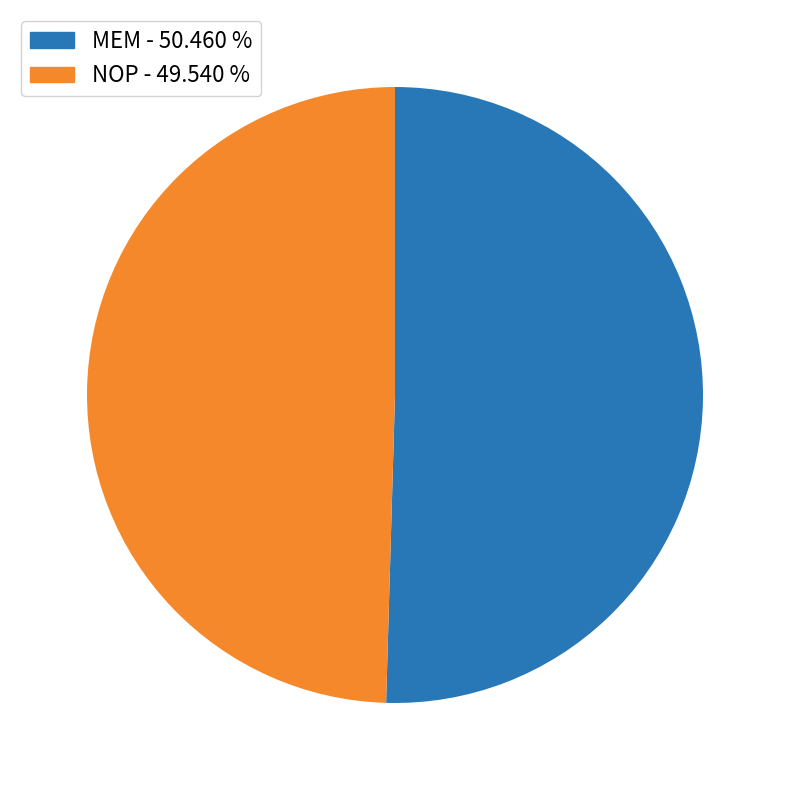

Does any single category account for the majority?

Yes